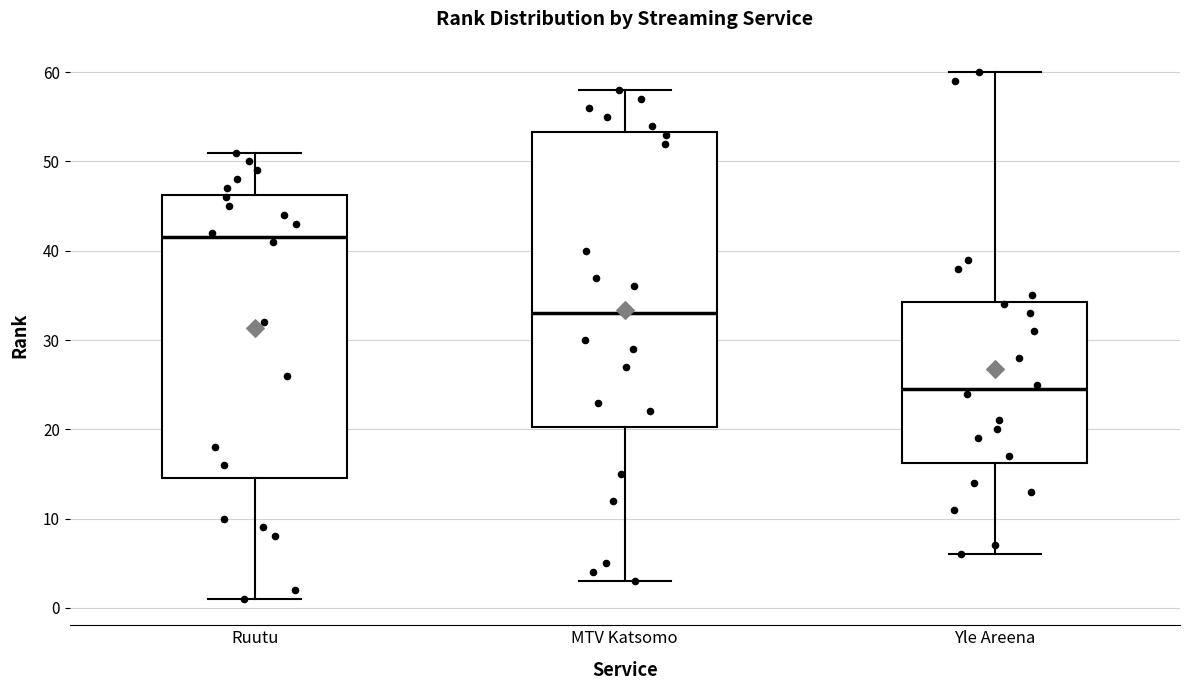

Which box's median line is the highest?

Ruutu